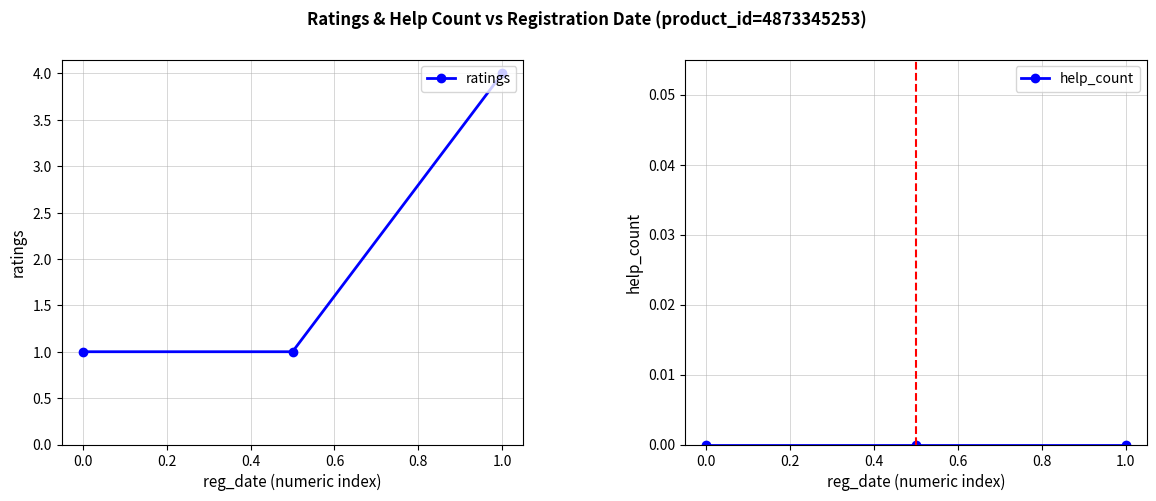

What is the sum of all ratings values?

6